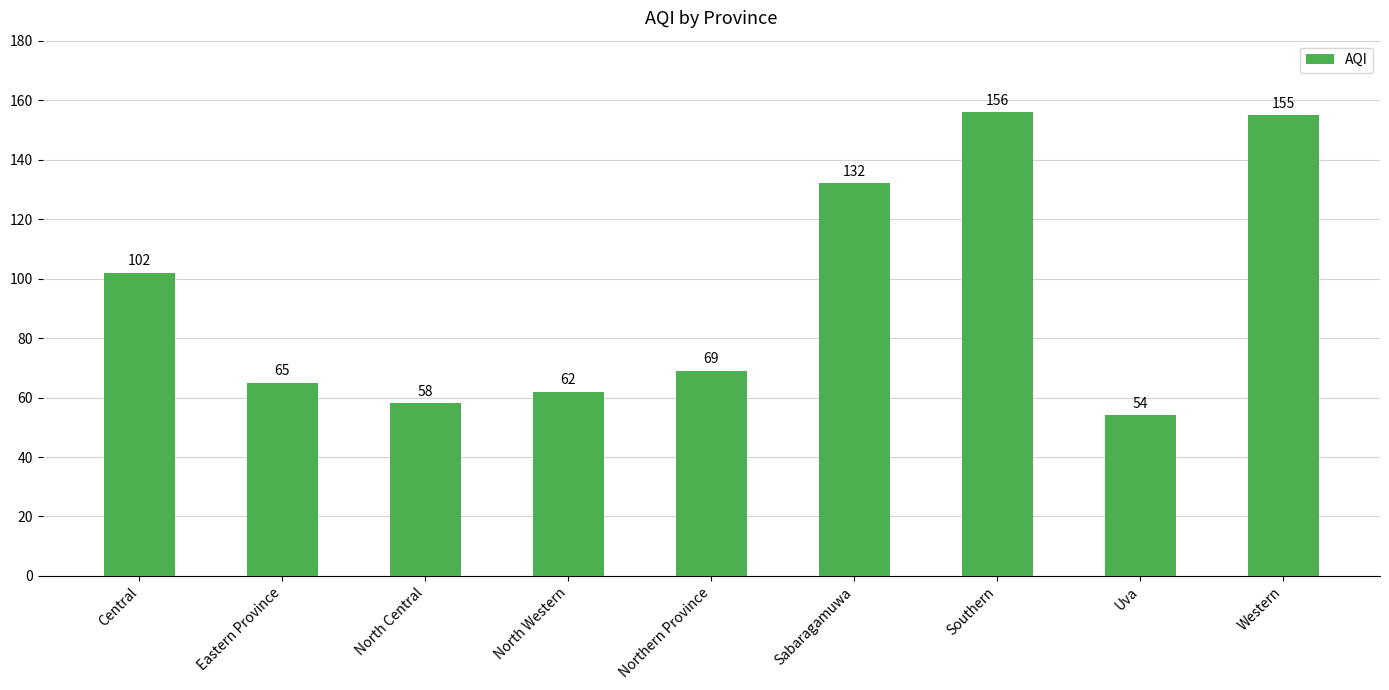

True or false: the data shows 74 at Southern.

False